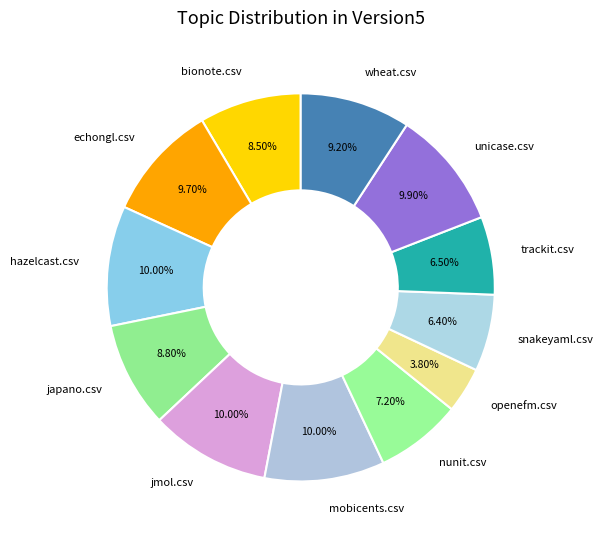

To the nearest percent, what percentage of the pie is jmol.csv?

10%